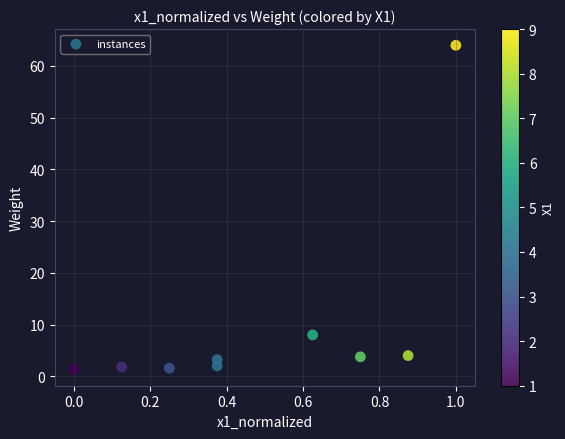

What is the average X value?

0.5